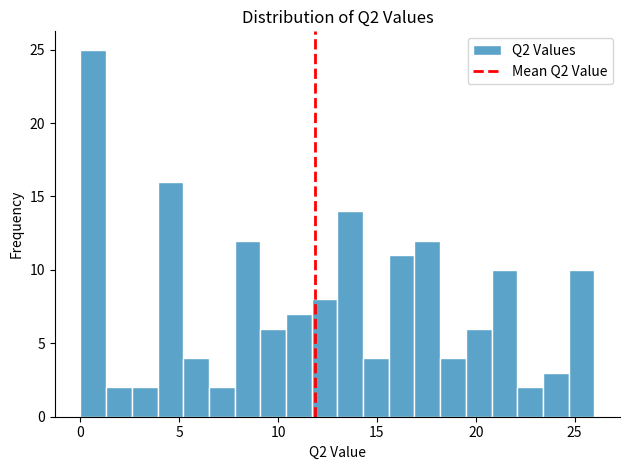

Read against the x-axis, roughly where is the centre of the tallest bar?

0.5